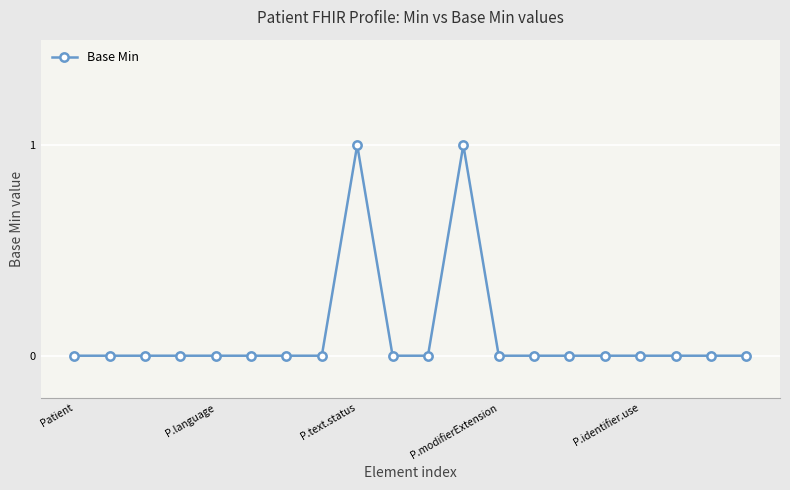

True or false: there are more than 0 points higher than both neighbors.

True